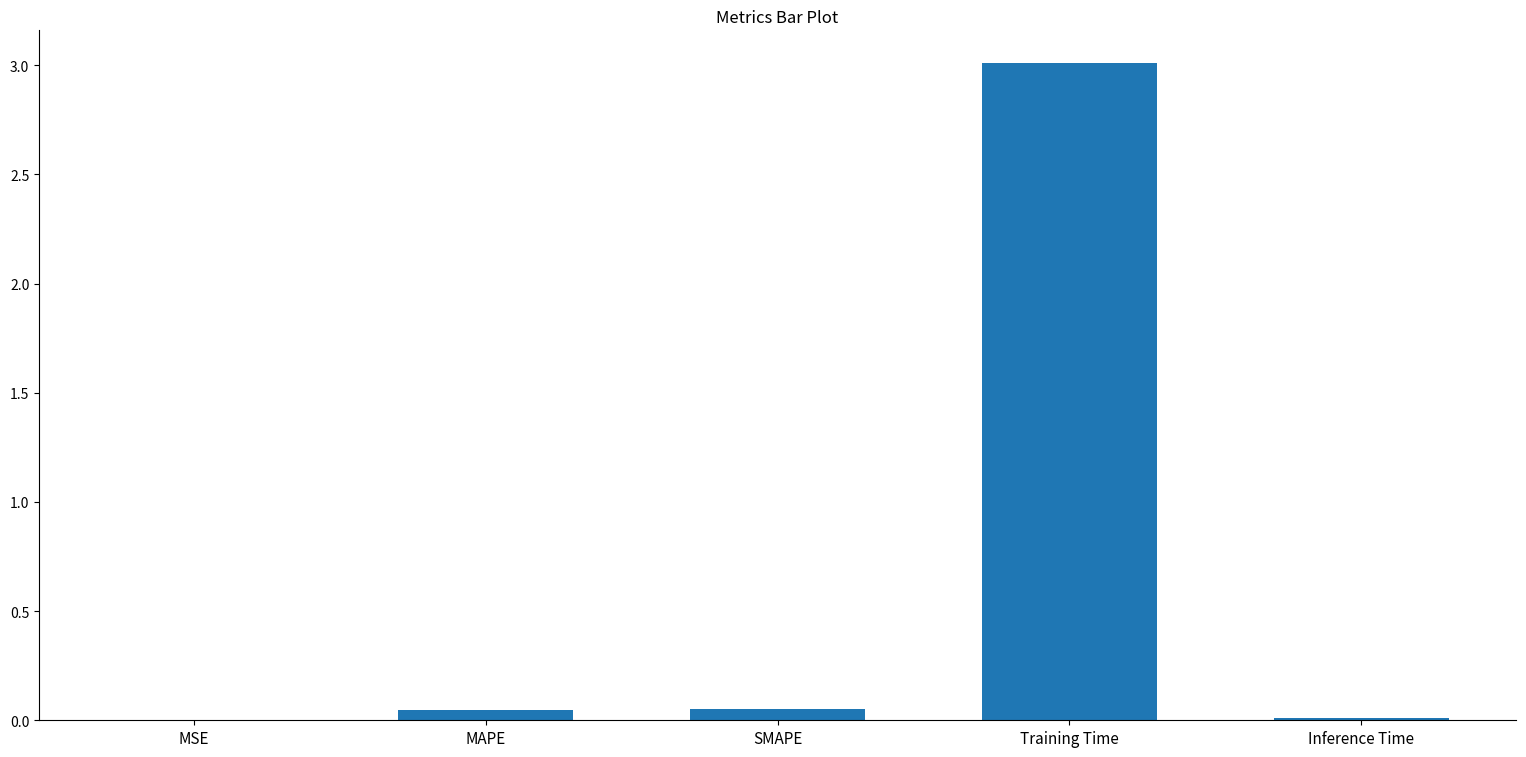

The value at MAPE is 0.0. True or false?

True